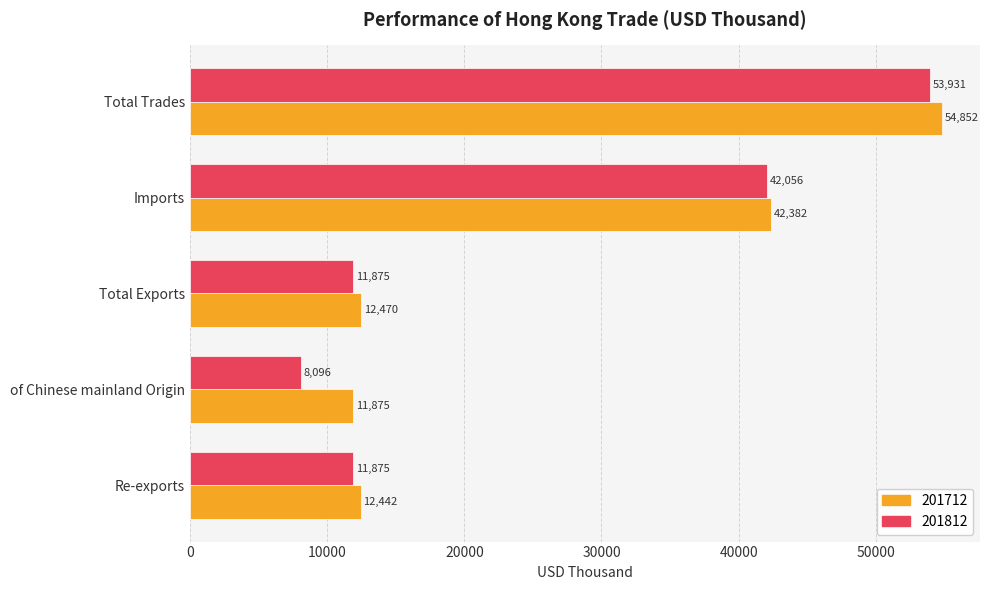

How many data points does each series have?

5